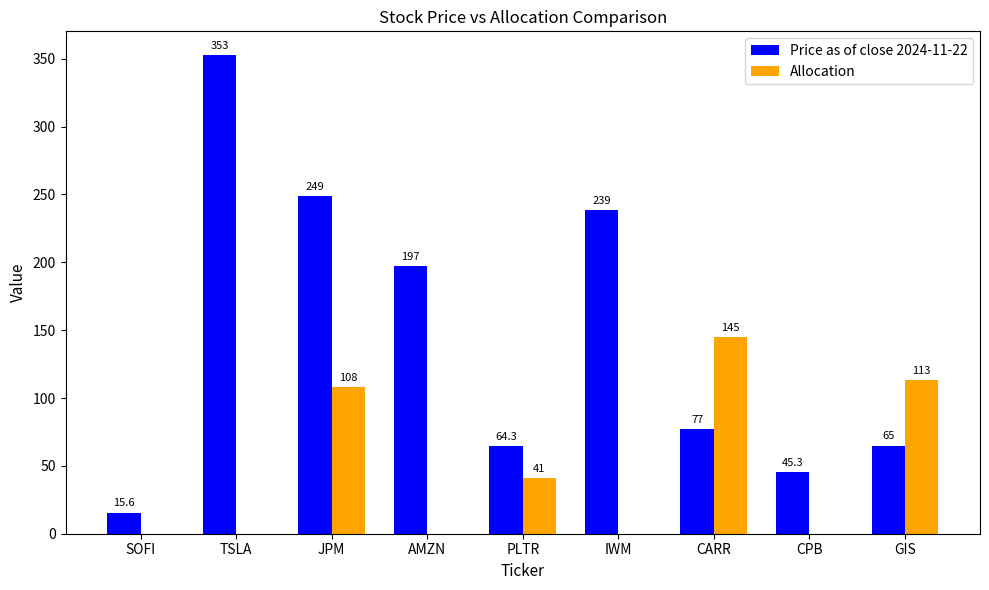

Between CARR and GIS, which series saw the biggest shift?

Allocation